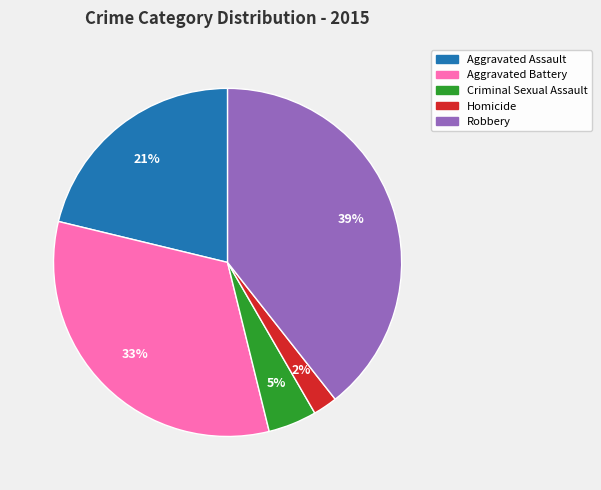

To the nearest percent, what is the combined percentage of Criminal Sexual Assault and Homicide?

7%